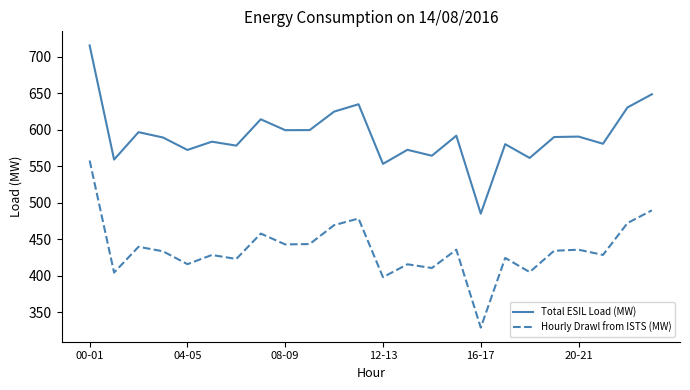

Which series has the largest total across all categories?

Total ESIL Load (MW)